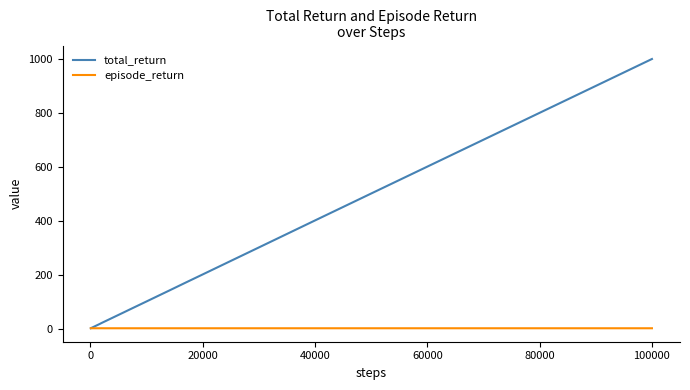

Which series has the largest range (max minus min)?

total_return